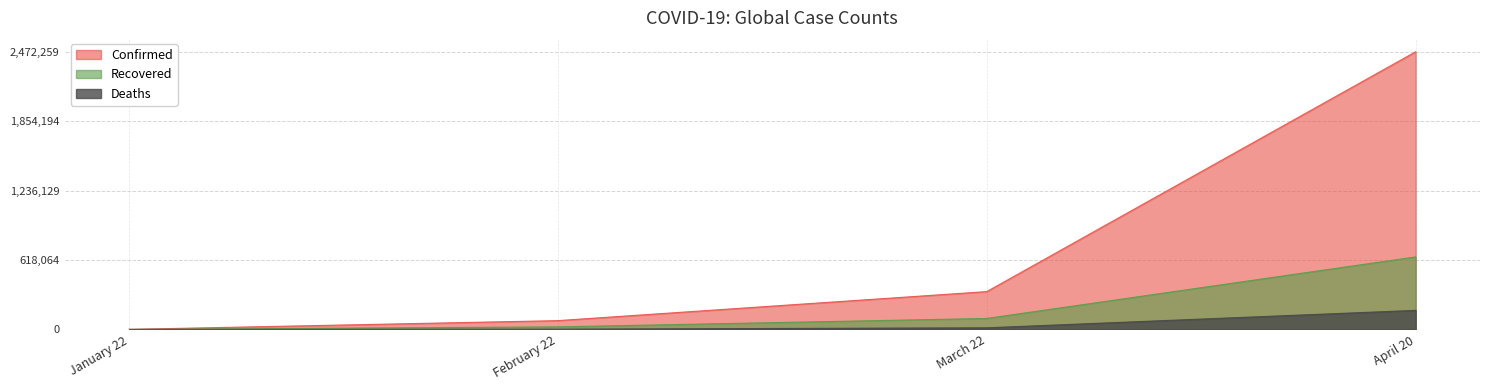

Which series changed the most between February 22 and April 20?

Confirmed